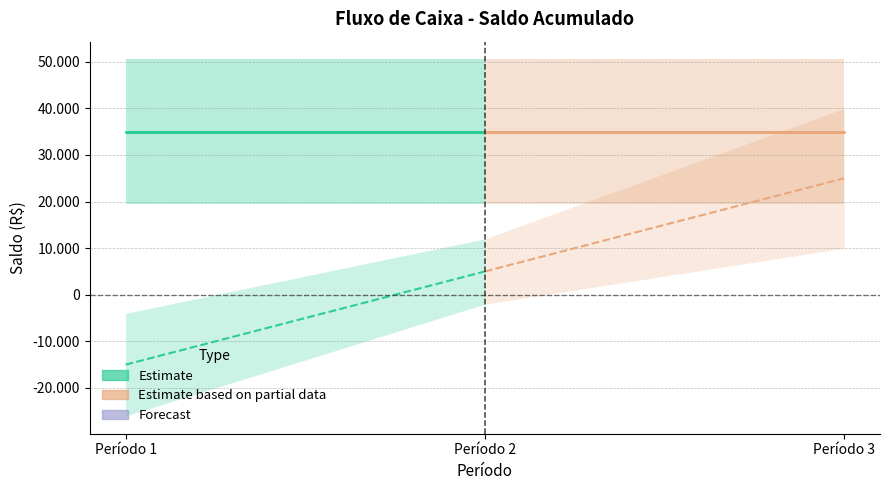

What is the difference between the maximum and minimum values in the Realizada (Parcial) series?

20000